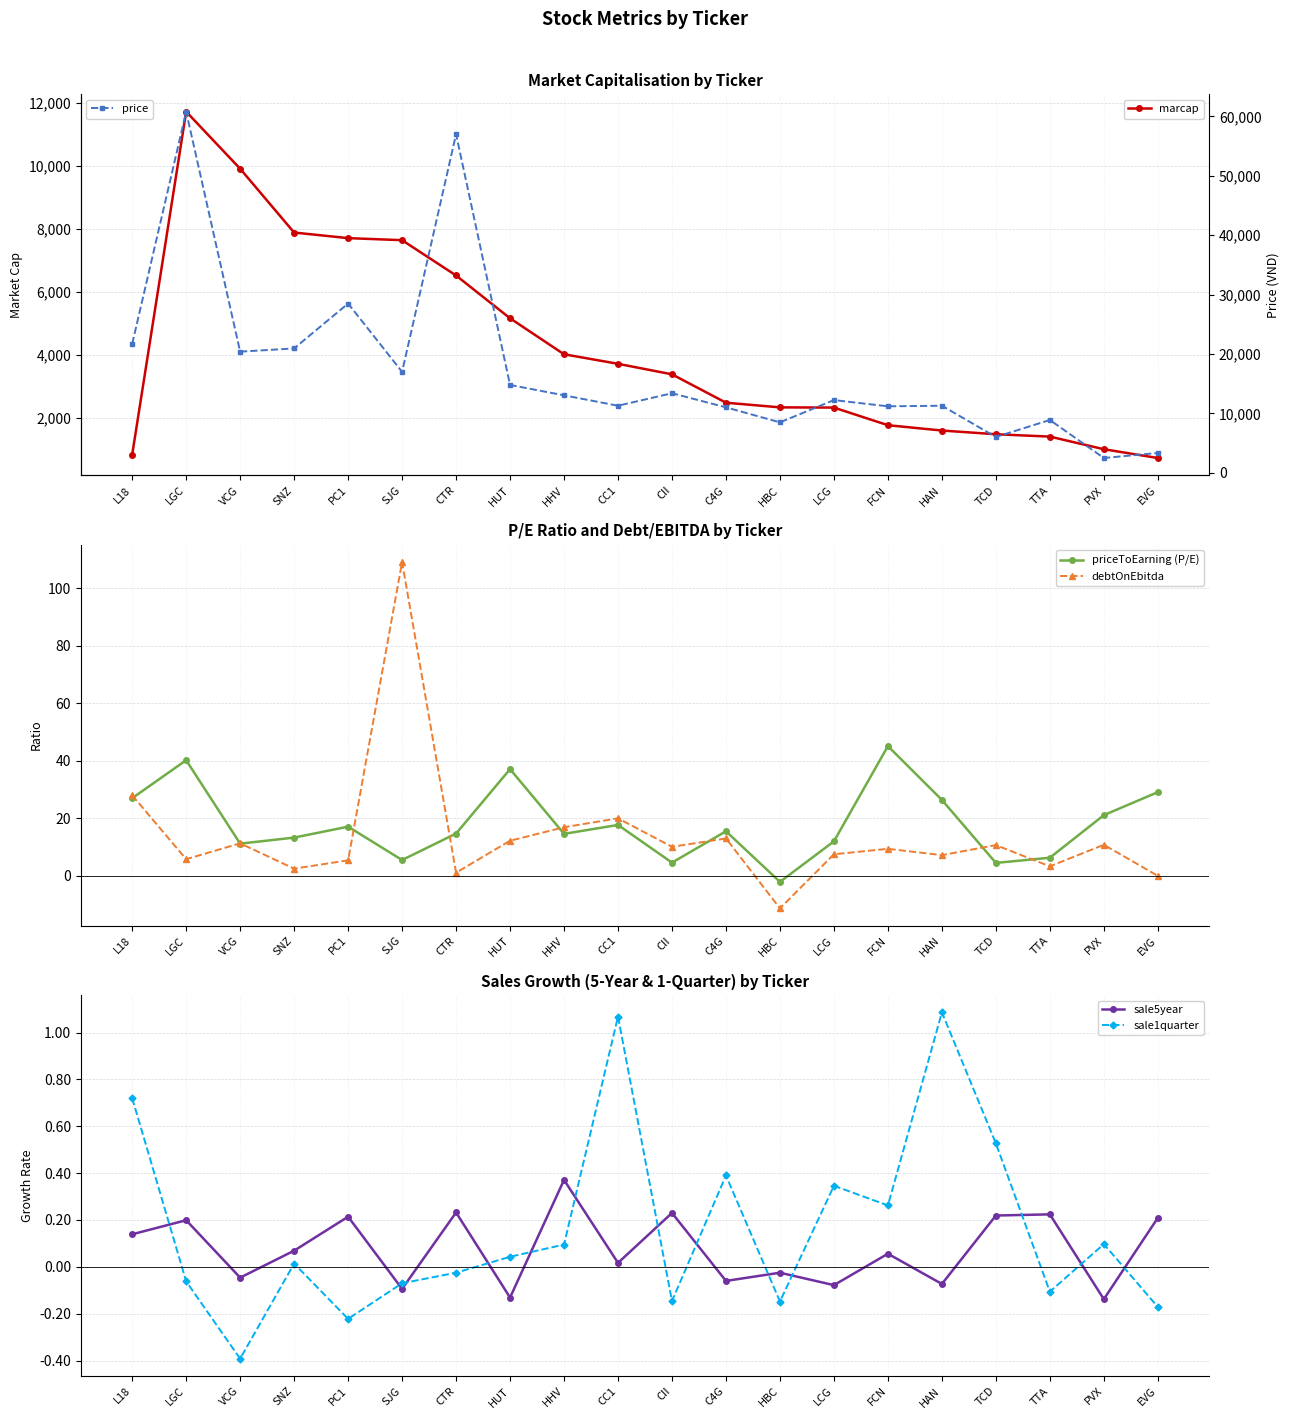

True or false: marcap and debtOnEbitda cross at least once.

False